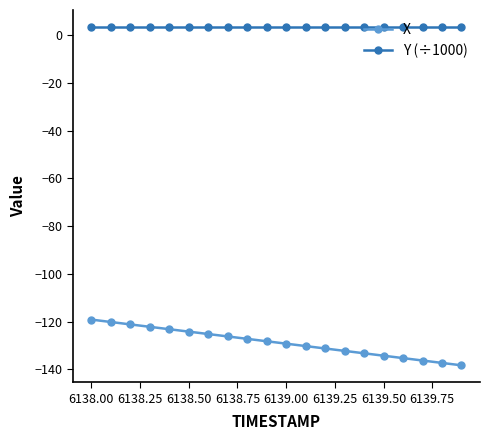

What is the maximum value shown in the chart?

3.6